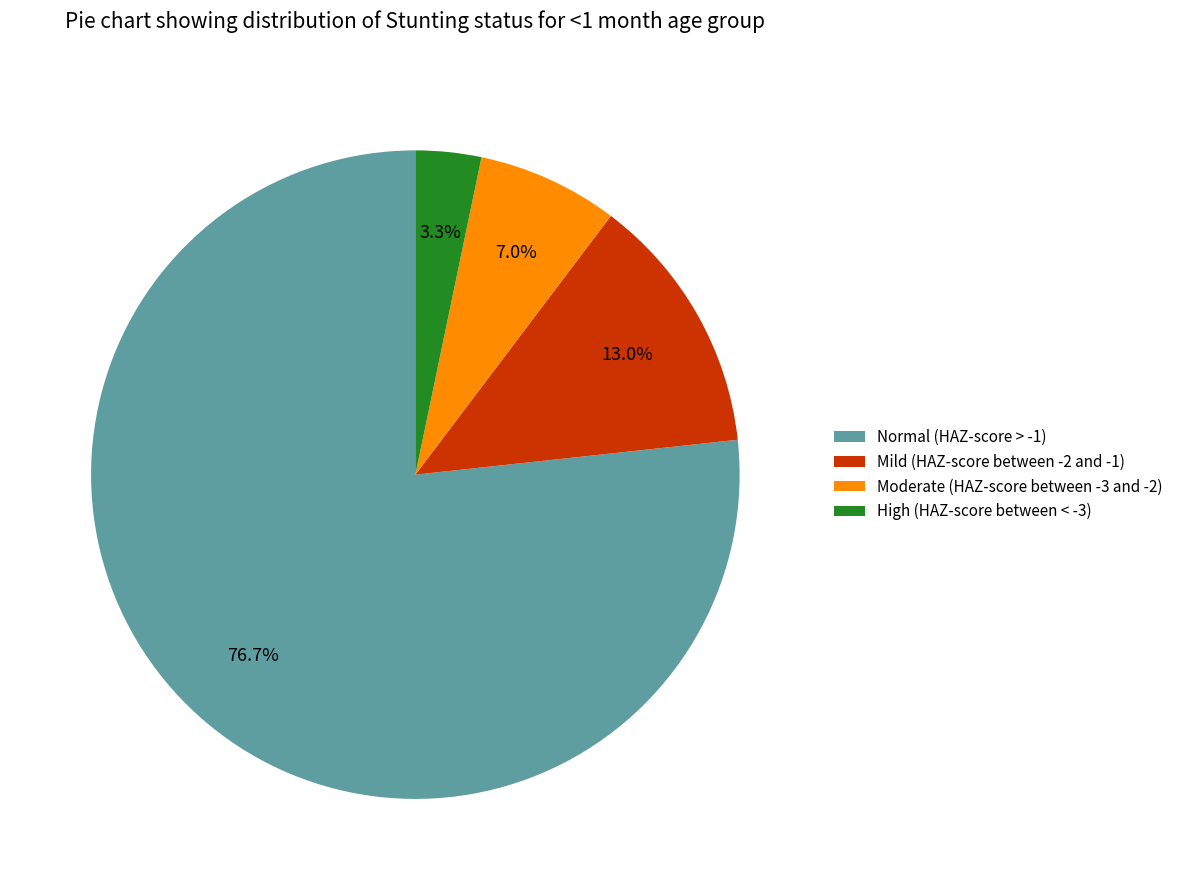

To the nearest percent, what is the difference between the Normal (HAZ-score > -1) and High (HAZ-score between < -3) slice percentages?

73%